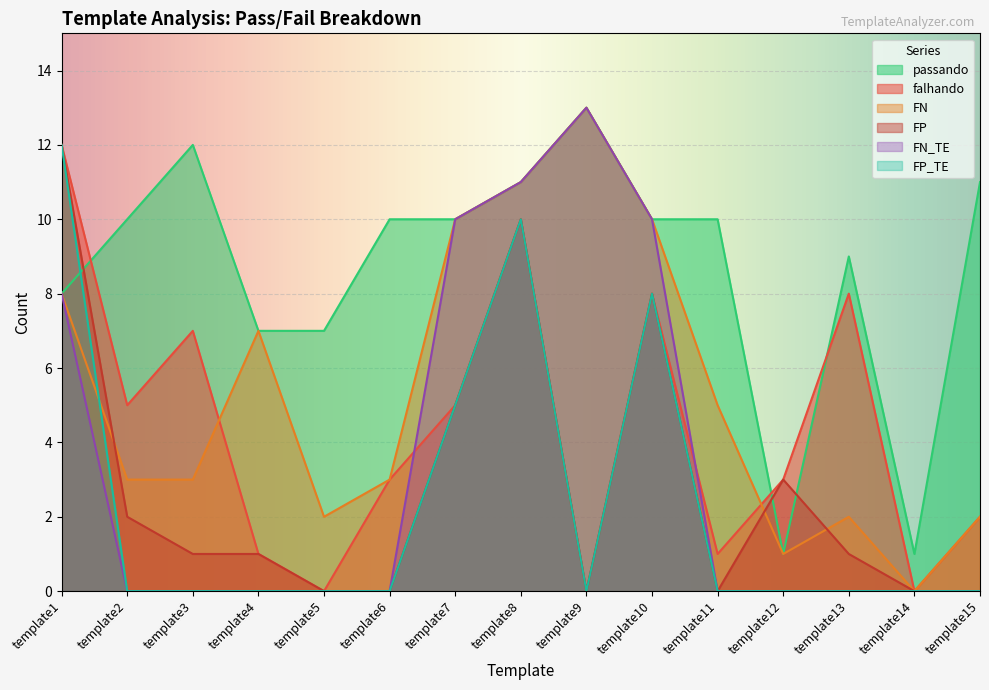

Does the chart display data point markers on the line(s)?

No